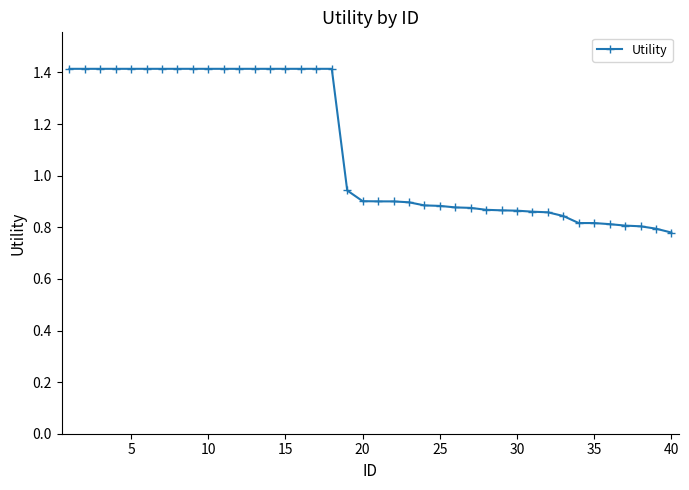

What is the maximum value shown in the chart?

1.4